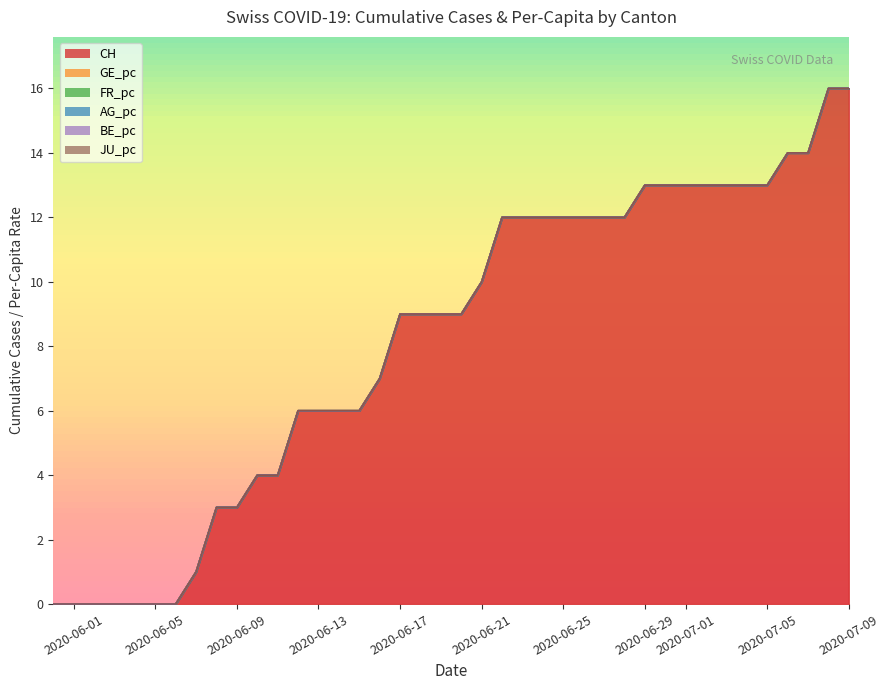

Rank the series at 0 from highest to lowest value.

CH, GE_pc, FR_pc, AG_pc, BE_pc, JU_pc